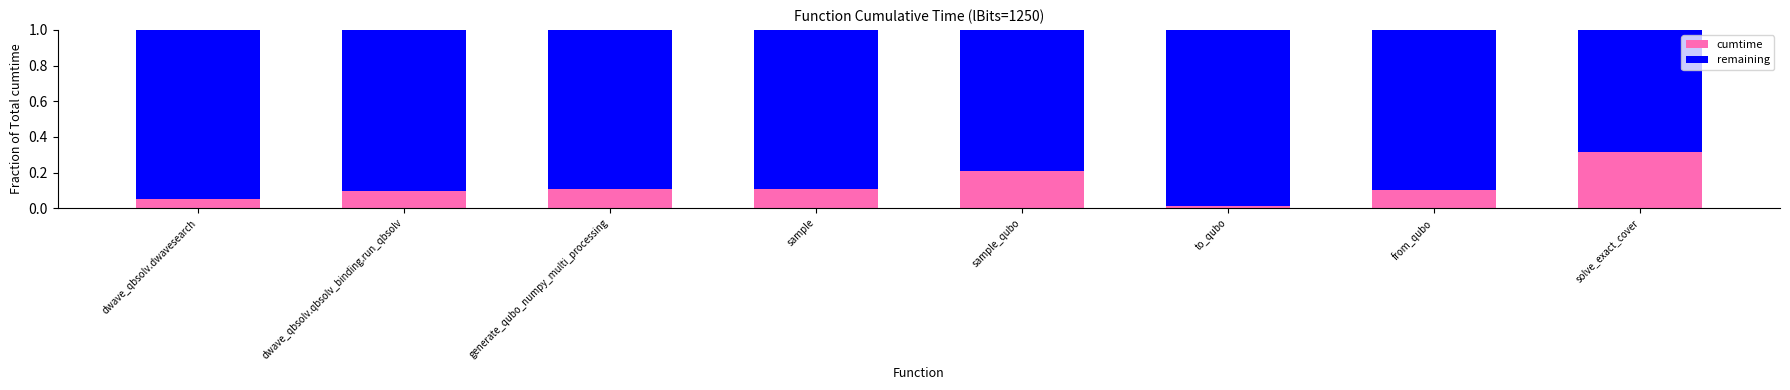

What is the sum of the cumtime values at solve_exact_cover and generate_qubo_numpy_multi_processing?

0.4